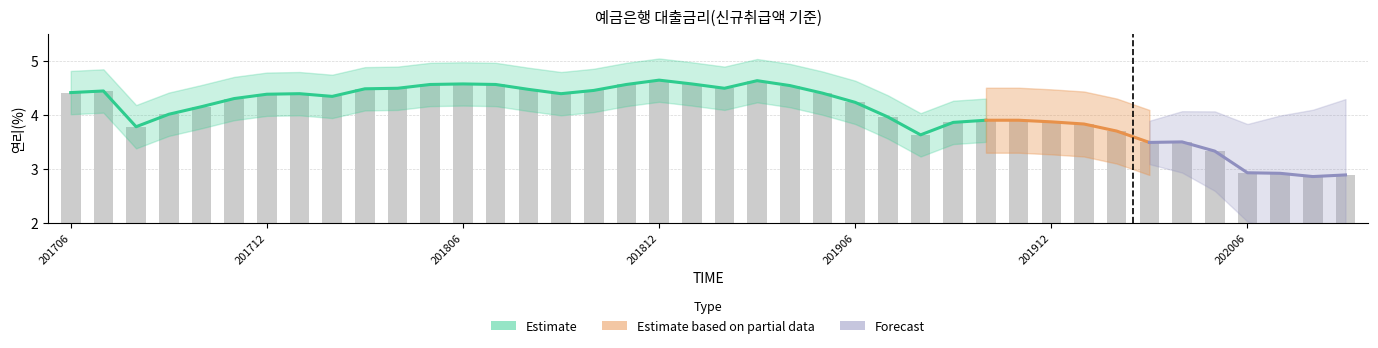

How many data points are less than 4?

16